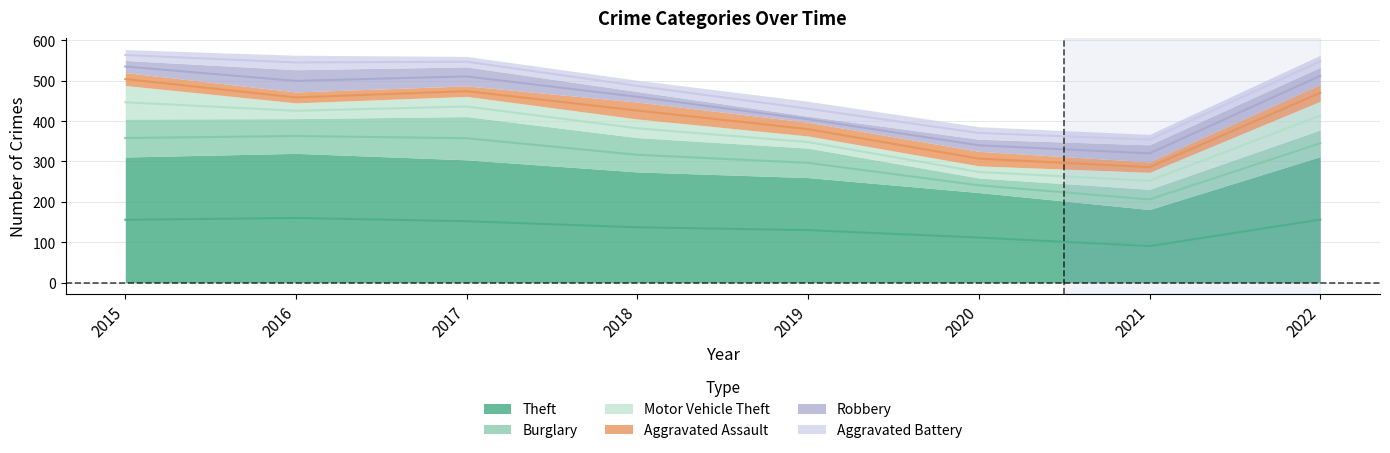

Where does the Aggravated Battery series first go above 30?

2016